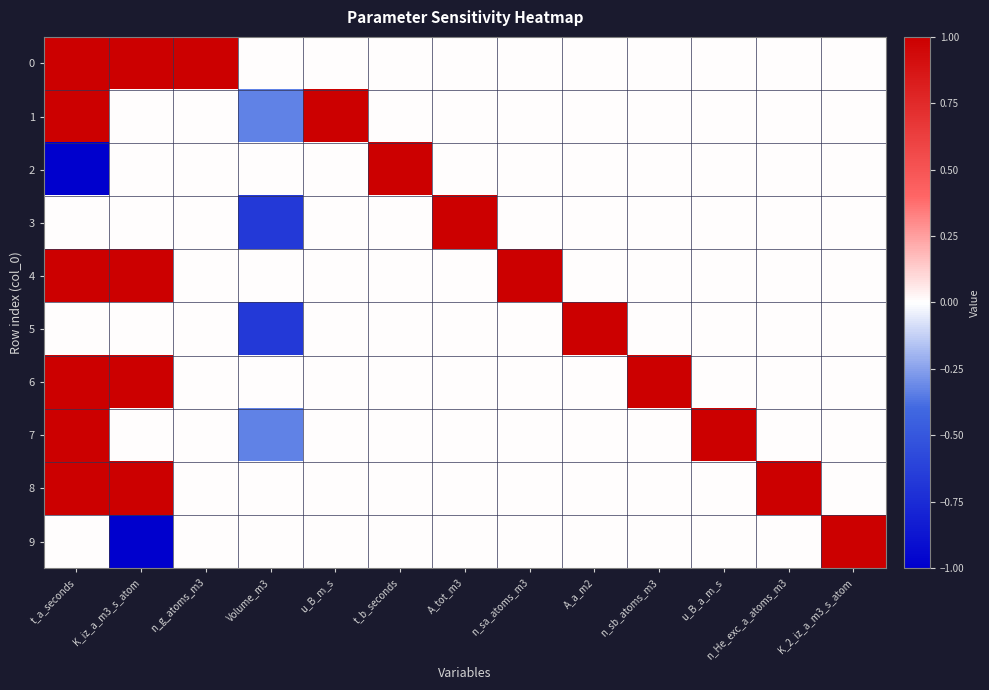

Reading left to right, extract all data points from this chart.

0: t_a_seconds=1.0	K_iz_a_m3_s_atom=1.0	n_g_atoms_m3=1.0	Volume_m3=0.0	u_B_m_s=0.0	t_b_seconds=0.0	A_tot_m3=0.0	n_sa_atoms_m3=0.0	A_a_m2=0.0	n_sb_atoms_m3=0.0	u_B_a_m_s=0.0	n_He_exc_a_atoms_m3=0.0	K_2_iz_a_m3_s_atom=0.0
1: t_a_seconds=1.0	K_iz_a_m3_s_atom=0.0	n_g_atoms_m3=0.0	Volume_m3=-0.3	u_B_m_s=1.0	t_b_seconds=0.0	A_tot_m3=0.0	n_sa_atoms_m3=0.0	A_a_m2=0.0	n_sb_atoms_m3=0.0	u_B_a_m_s=0.0	n_He_exc_a_atoms_m3=0.0	K_2_iz_a_m3_s_atom=0.0
2: t_a_seconds=-1.0	K_iz_a_m3_s_atom=0.0	n_g_atoms_m3=0.0	Volume_m3=0.0	u_B_m_s=0.0	t_b_seconds=1.0	A_tot_m3=0.0	n_sa_atoms_m3=0.0	A_a_m2=0.0	n_sb_atoms_m3=0.0	u_B_a_m_s=0.0	n_He_exc_a_atoms_m3=0.0	K_2_iz_a_m3_s_atom=0.0
3: t_a_seconds=0.0	K_iz_a_m3_s_atom=0.0	n_g_atoms_m3=0.0	Volume_m3=-0.7	u_B_m_s=0.0	t_b_seconds=0.0	A_tot_m3=1.0	n_sa_atoms_m3=0.0	A_a_m2=0.0	n_sb_atoms_m3=0.0	u_B_a_m_s=0.0	n_He_exc_a_atoms_m3=0.0	K_2_iz_a_m3_s_atom=0.0
4: t_a_seconds=1.0	K_iz_a_m3_s_atom=1.0	n_g_atoms_m3=0.0	Volume_m3=0.0	u_B_m_s=0.0	t_b_seconds=0.0	A_tot_m3=0.0	n_sa_atoms_m3=1.0	A_a_m2=0.0	n_sb_atoms_m3=0.0	u_B_a_m_s=0.0	n_He_exc_a_atoms_m3=0.0	K_2_iz_a_m3_s_atom=0.0
5: t_a_seconds=0.0	K_iz_a_m3_s_atom=0.0	n_g_atoms_m3=0.0	Volume_m3=-0.7	u_B_m_s=0.0	t_b_seconds=0.0	A_tot_m3=0.0	n_sa_atoms_m3=0.0	A_a_m2=1.0	n_sb_atoms_m3=0.0	u_B_a_m_s=0.0	n_He_exc_a_atoms_m3=0.0	K_2_iz_a_m3_s_atom=0.0
6: t_a_seconds=1.0	K_iz_a_m3_s_atom=1.0	n_g_atoms_m3=0.0	Volume_m3=0.0	u_B_m_s=0.0	t_b_seconds=0.0	A_tot_m3=0.0	n_sa_atoms_m3=0.0	A_a_m2=0.0	n_sb_atoms_m3=1.0	u_B_a_m_s=0.0	n_He_exc_a_atoms_m3=0.0	K_2_iz_a_m3_s_atom=0.0
7: t_a_seconds=1.0	K_iz_a_m3_s_atom=0.0	n_g_atoms_m3=0.0	Volume_m3=-0.3	u_B_m_s=0.0	t_b_seconds=0.0	A_tot_m3=0.0	n_sa_atoms_m3=0.0	A_a_m2=0.0	n_sb_atoms_m3=0.0	u_B_a_m_s=1.0	n_He_exc_a_atoms_m3=0.0	K_2_iz_a_m3_s_atom=0.0
8: t_a_seconds=1.0	K_iz_a_m3_s_atom=1.0	n_g_atoms_m3=0.0	Volume_m3=0.0	u_B_m_s=0.0	t_b_seconds=0.0	A_tot_m3=0.0	n_sa_atoms_m3=0.0	A_a_m2=0.0	n_sb_atoms_m3=0.0	u_B_a_m_s=0.0	n_He_exc_a_atoms_m3=1.0	K_2_iz_a_m3_s_atom=0.0
9: t_a_seconds=0.0	K_iz_a_m3_s_atom=-1.0	n_g_atoms_m3=0.0	Volume_m3=0.0	u_B_m_s=0.0	t_b_seconds=0.0	A_tot_m3=0.0	n_sa_atoms_m3=0.0	A_a_m2=0.0	n_sb_atoms_m3=0.0	u_B_a_m_s=0.0	n_He_exc_a_atoms_m3=0.0	K_2_iz_a_m3_s_atom=1.0